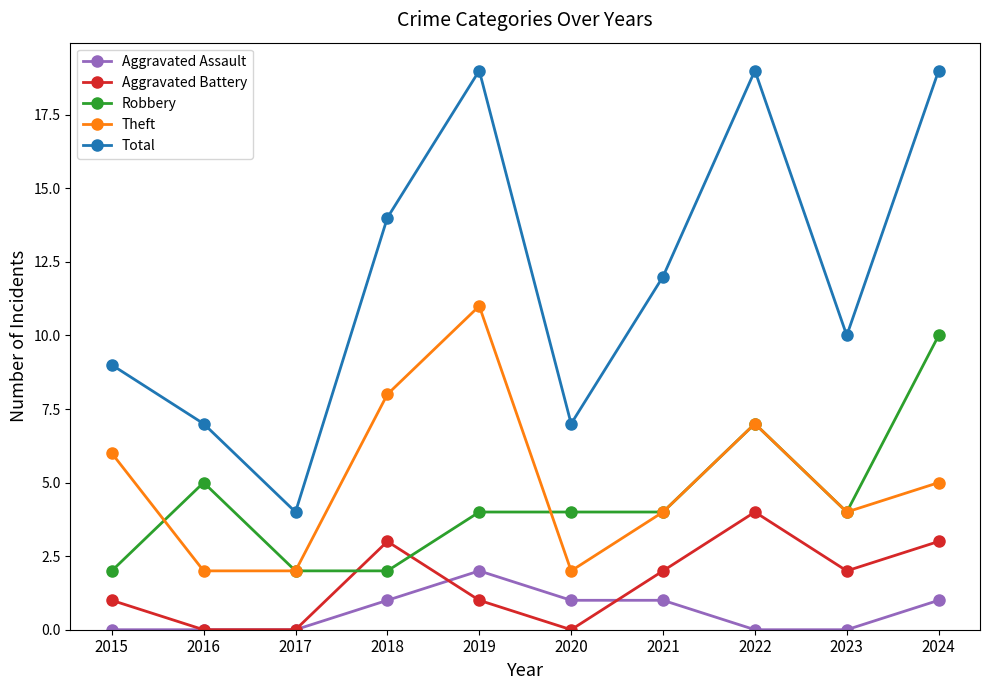

What are all the series names shown in the legend?

Aggravated Assault, Aggravated Battery, Robbery, Theft, Total